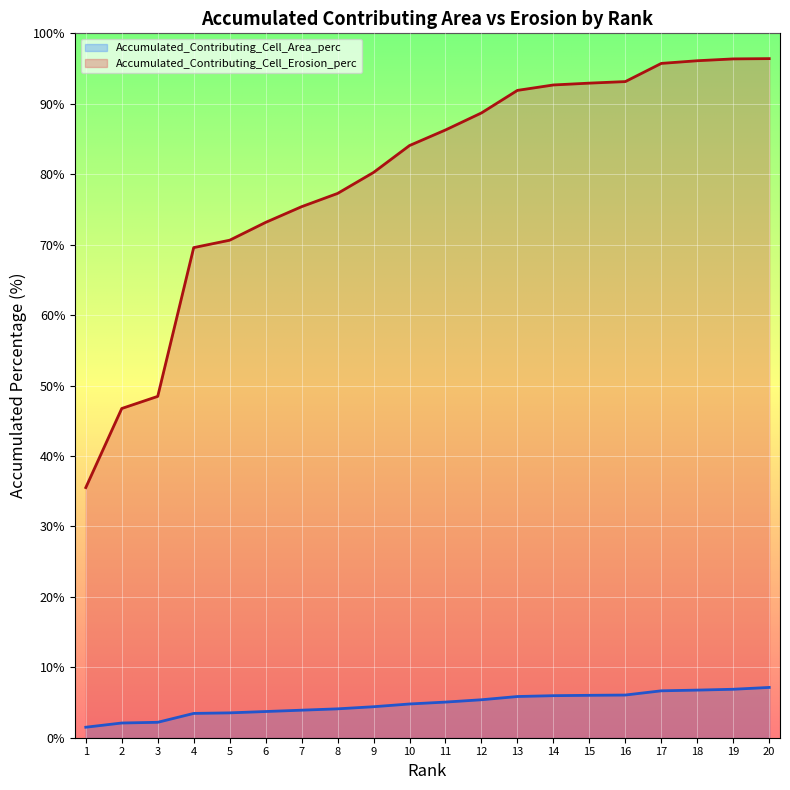

What is the smallest value displayed?

1.5